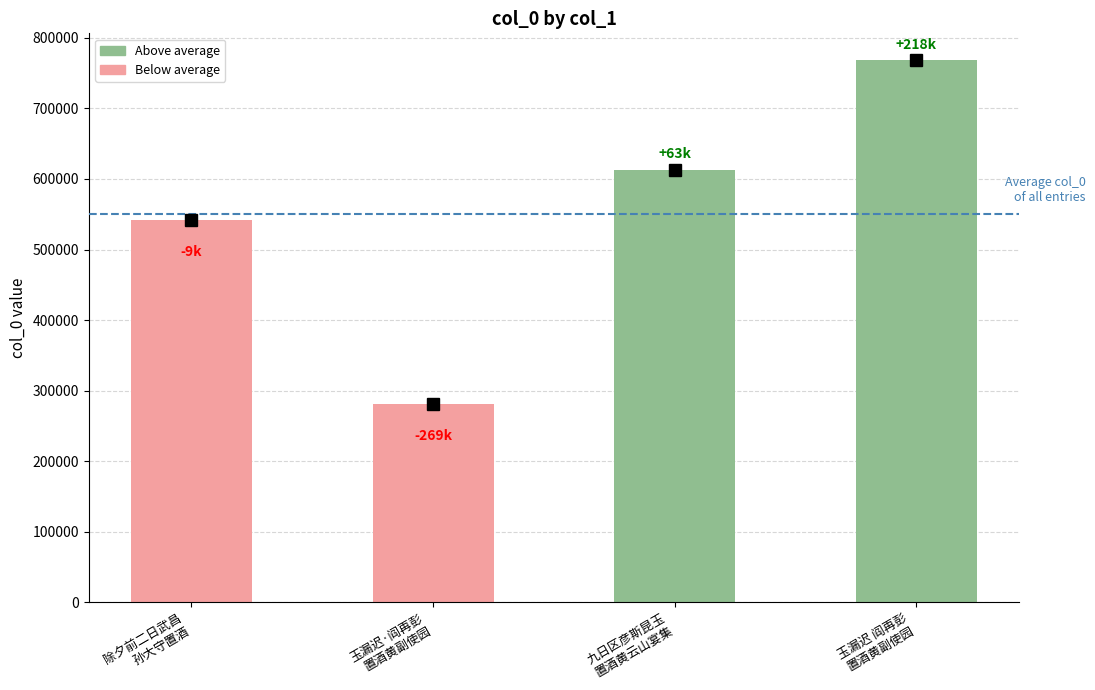

List the labels in order of value, smallest first.

玉漏迟·阎再彭
置酒黄副使园, 除夕前二日武昌
孙大守置酒, 九日区彦斯昆玉
置酒黄云山宴集, 玉漏迟 阎再彭
置酒黄副使园